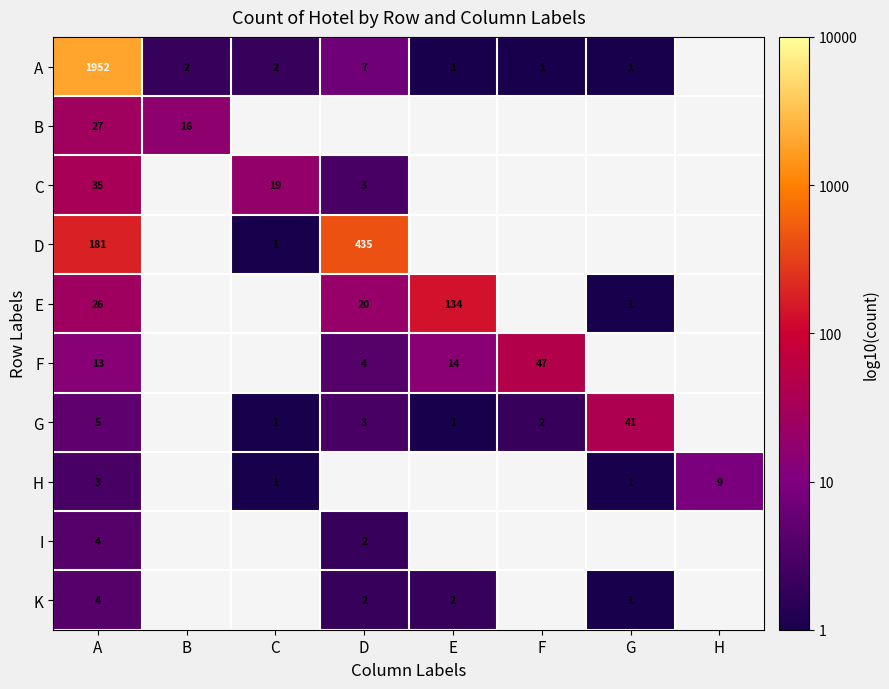

Which category has the highest value across all series?

A